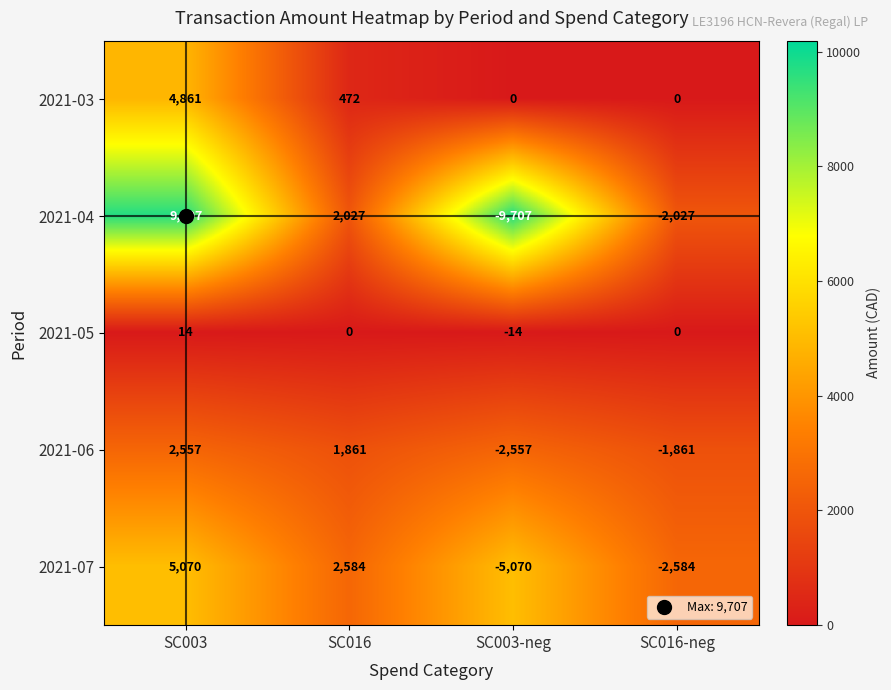

What is the difference between the maximum and minimum values in the 2021-05 series?

28